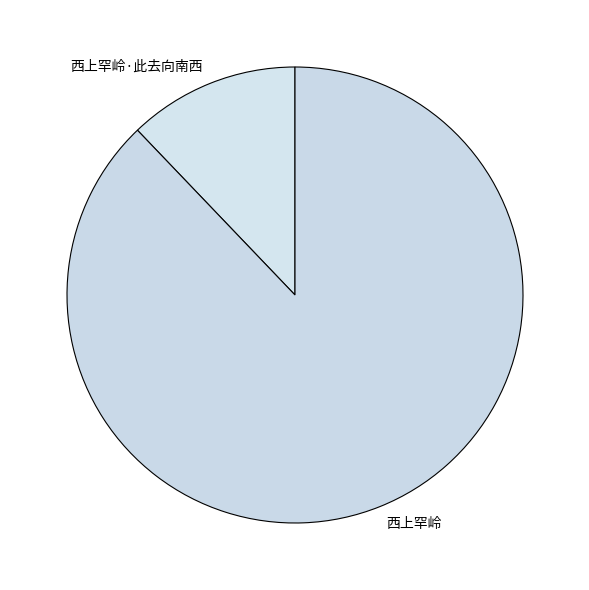

Rank the categories by value from highest to lowest.

西上罕岭, 西上罕岭·此去向南西